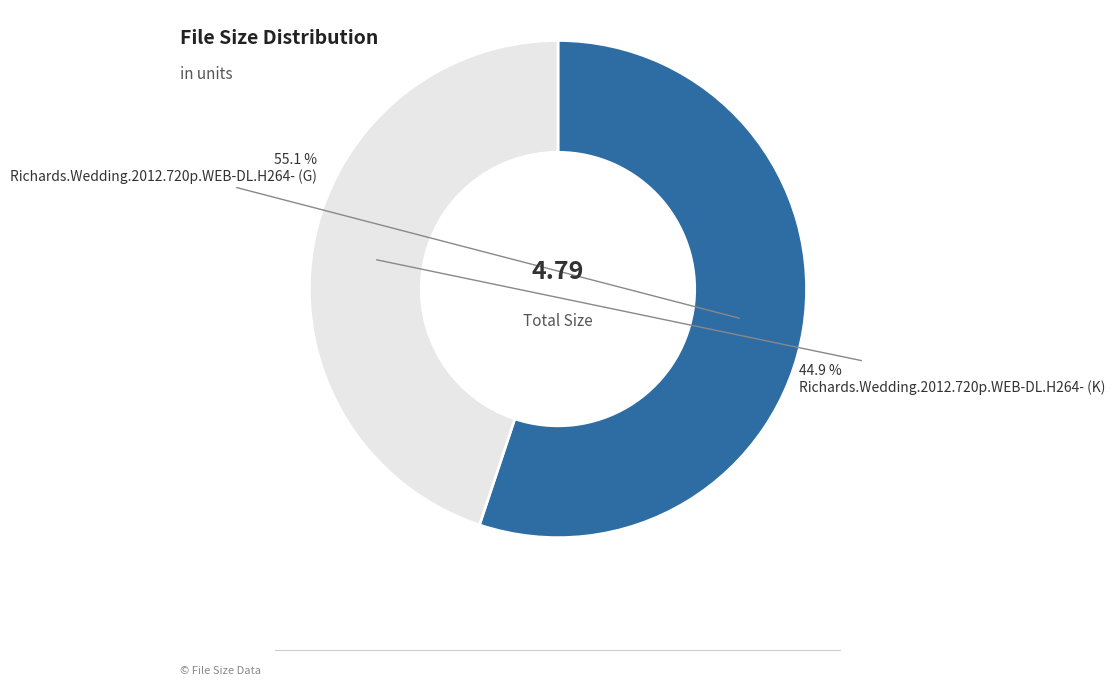

How many segments does this pie chart have?

2